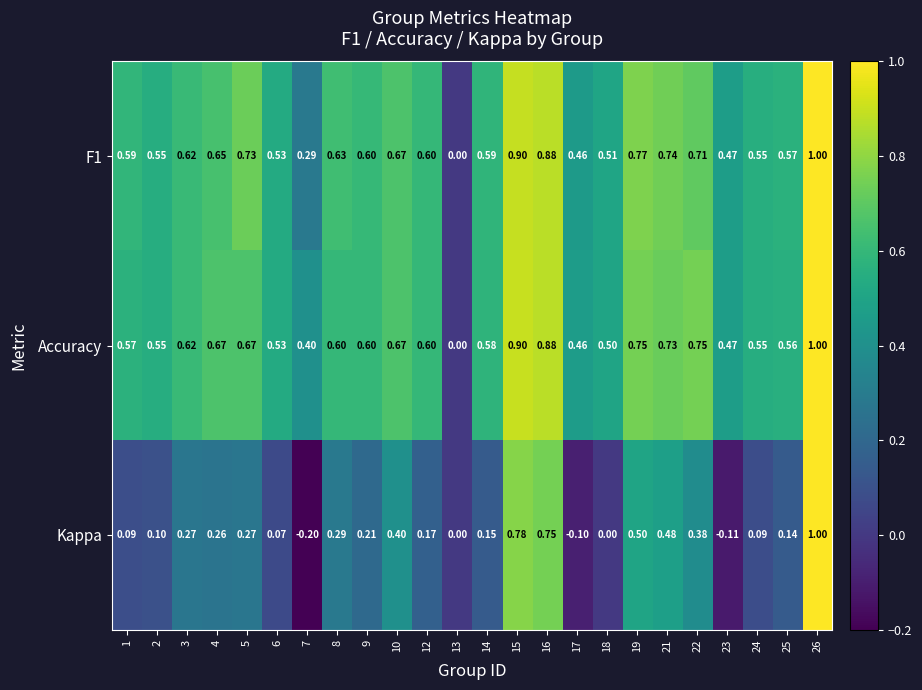

Which series changed the most between 8 and 17?

Kappa